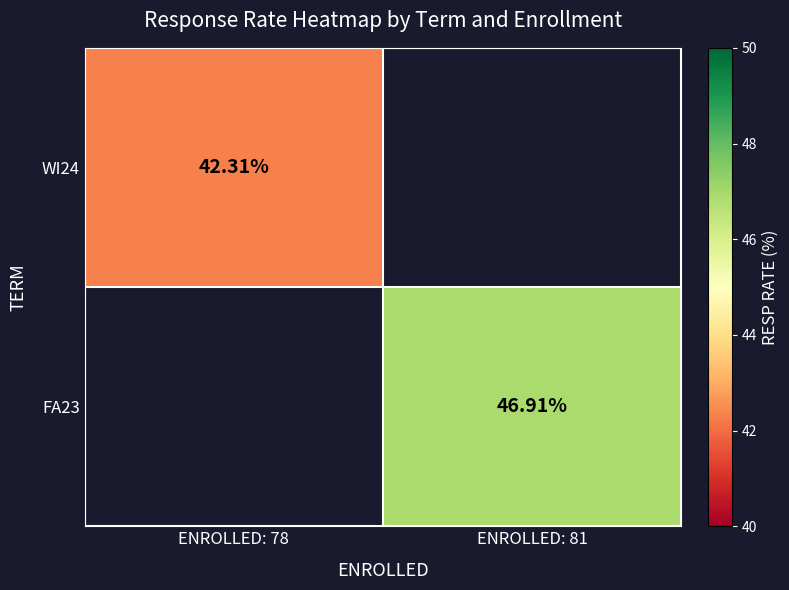

Is the value of WI24 at ENROLLED: 81 greater than the value of FA23 at ENROLLED: 78?

No